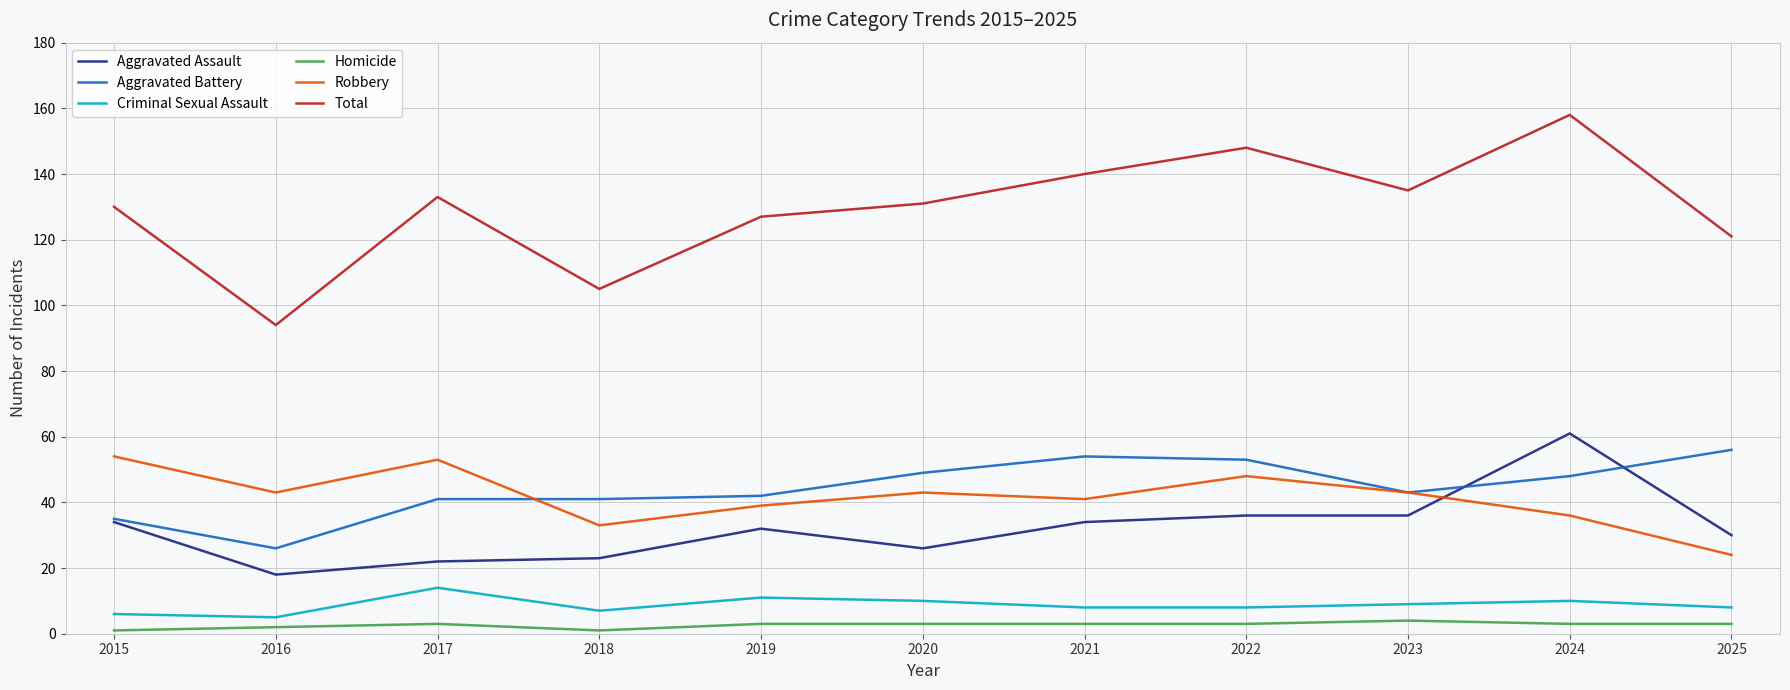

What are all the series names shown in the legend?

Aggravated Assault, Aggravated Battery, Criminal Sexual Assault, Homicide, Robbery, Total